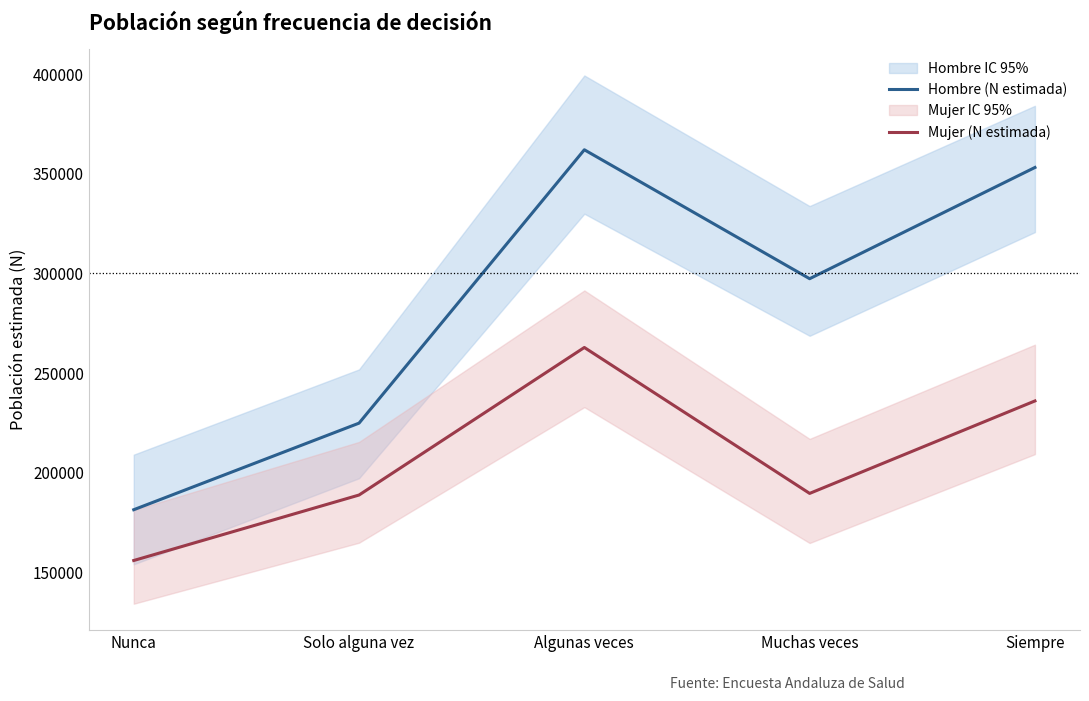

How many distinct data groups are displayed?

2